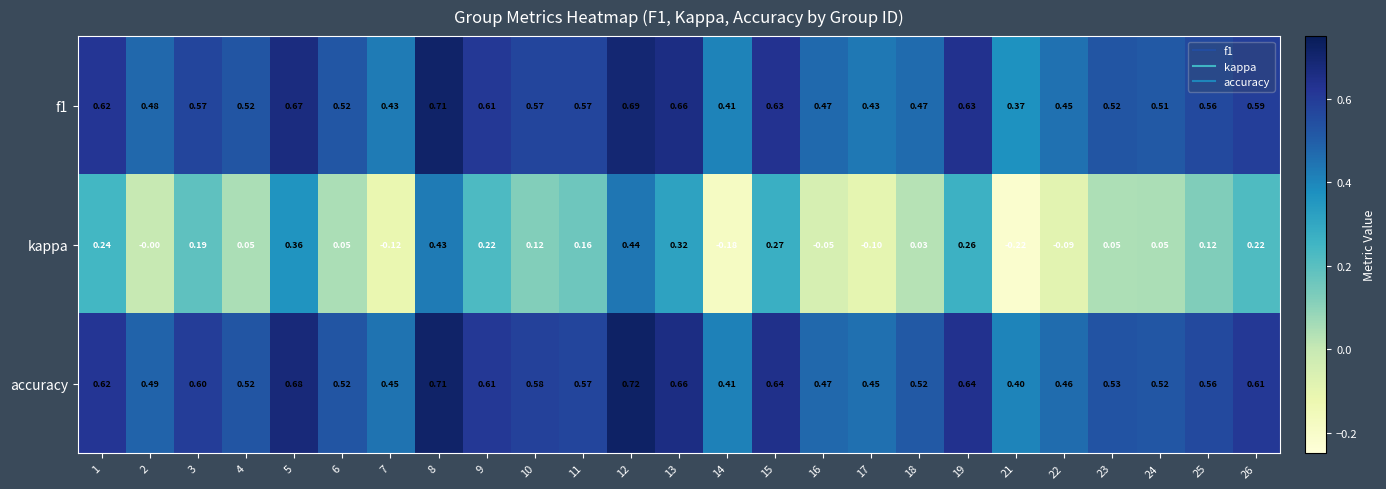

Which series changed the most between 5 and 21?

kappa